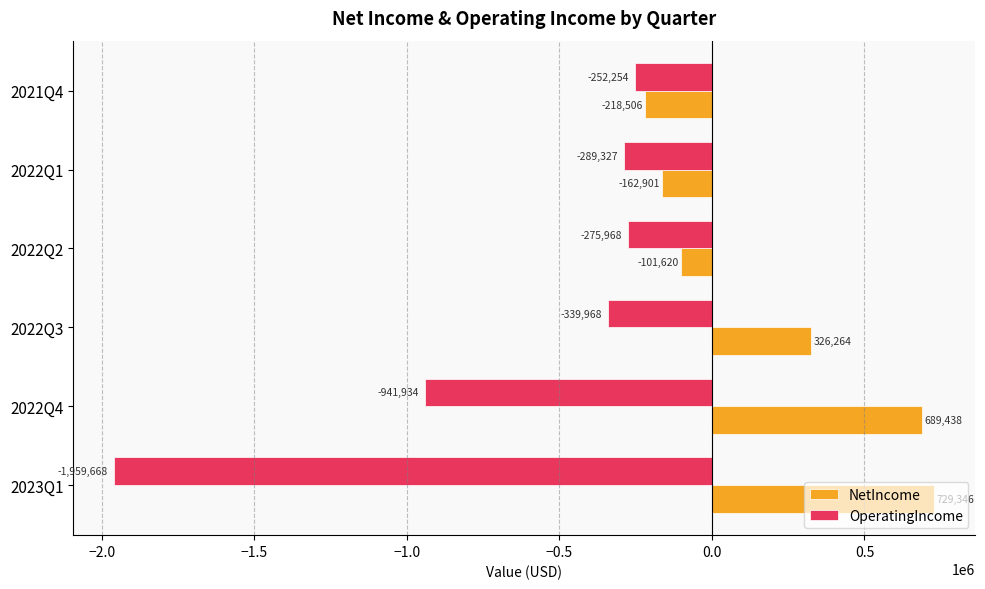

The OperatingIncome series shows -941934 at 2022Q4. True or false?

True